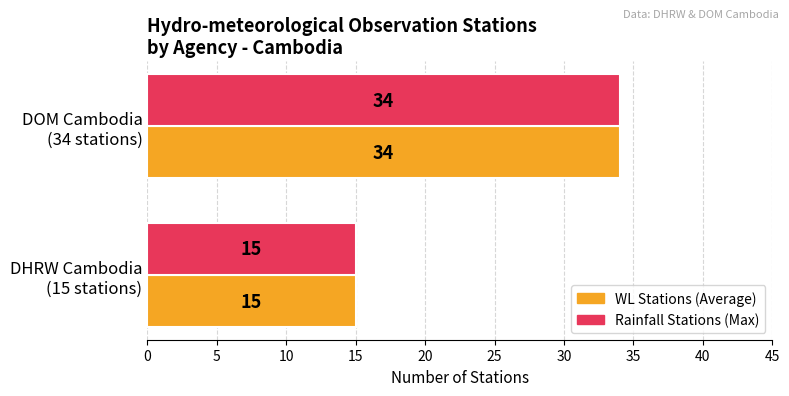

What is the smallest value displayed?

15